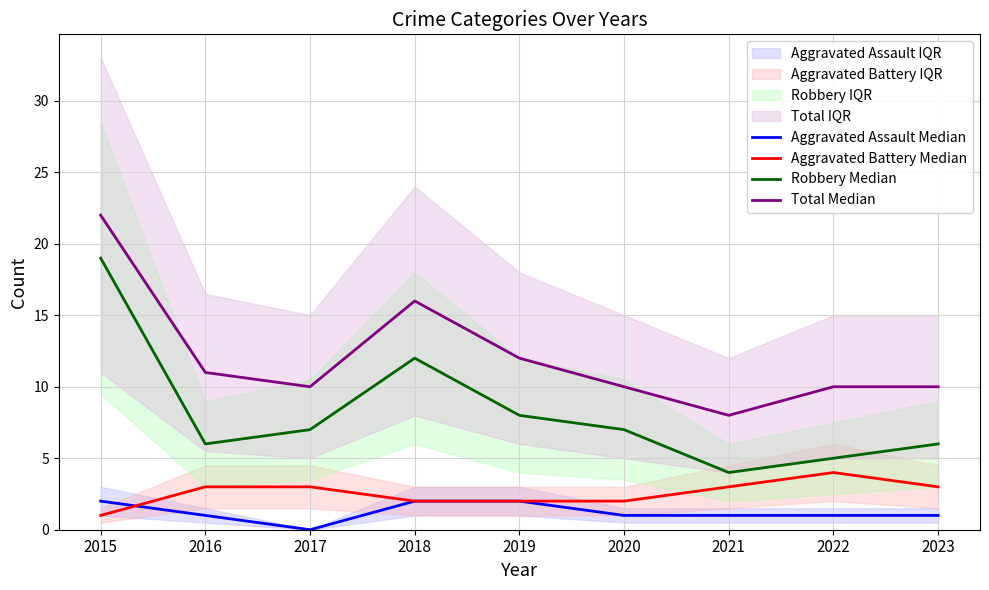

At which category is the sum across all series the highest?

2015